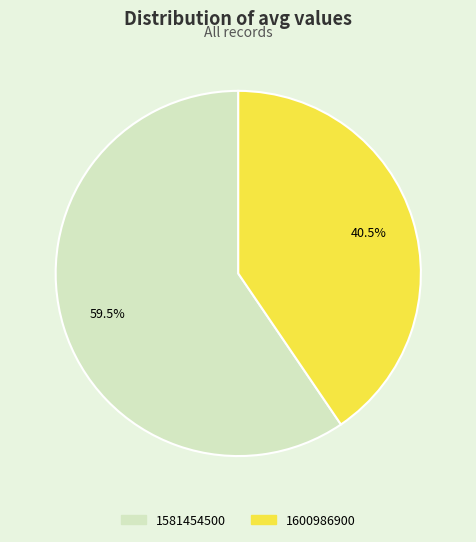

Which category has the biggest portion of the pie?

1581454500